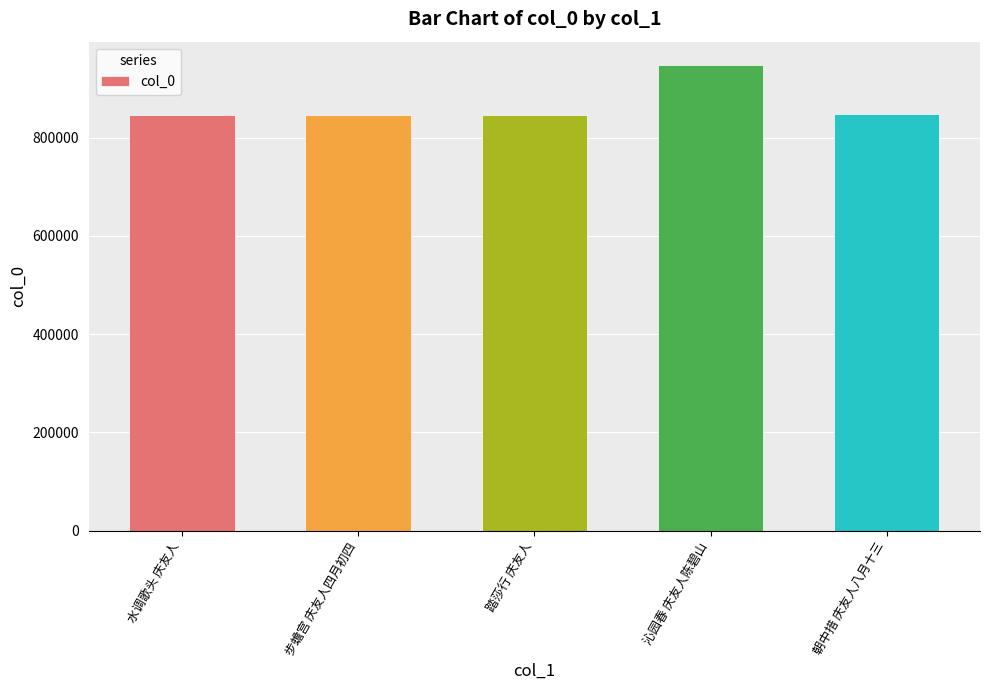

What is the change in value from 水调歌头 庆友人 to 朝中措 庆友人八月十三?

+2726